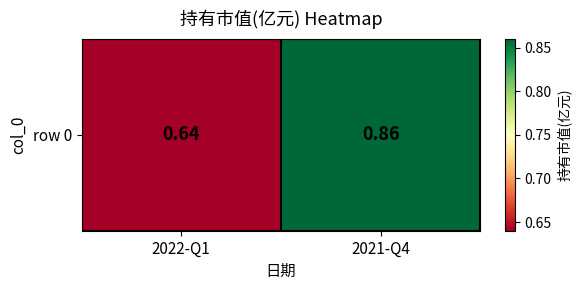

Rank the categories by value from lowest to highest.

2022-Q1, 2021-Q4